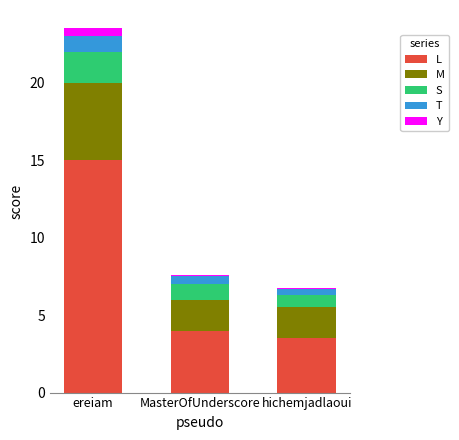

Are the bars horizontal?

No